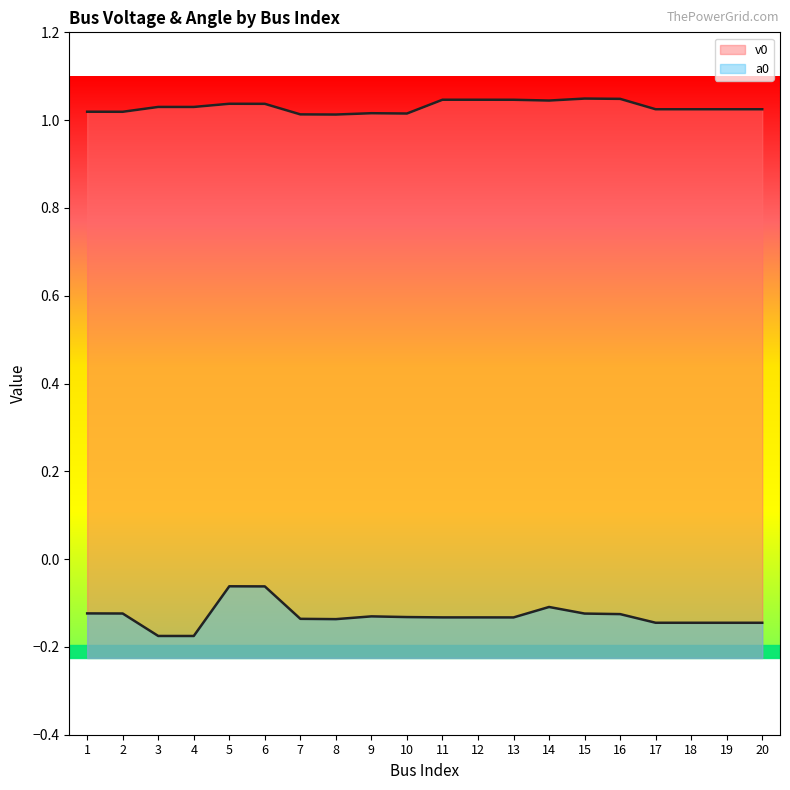

What is the sum of all v0 values?

20.6